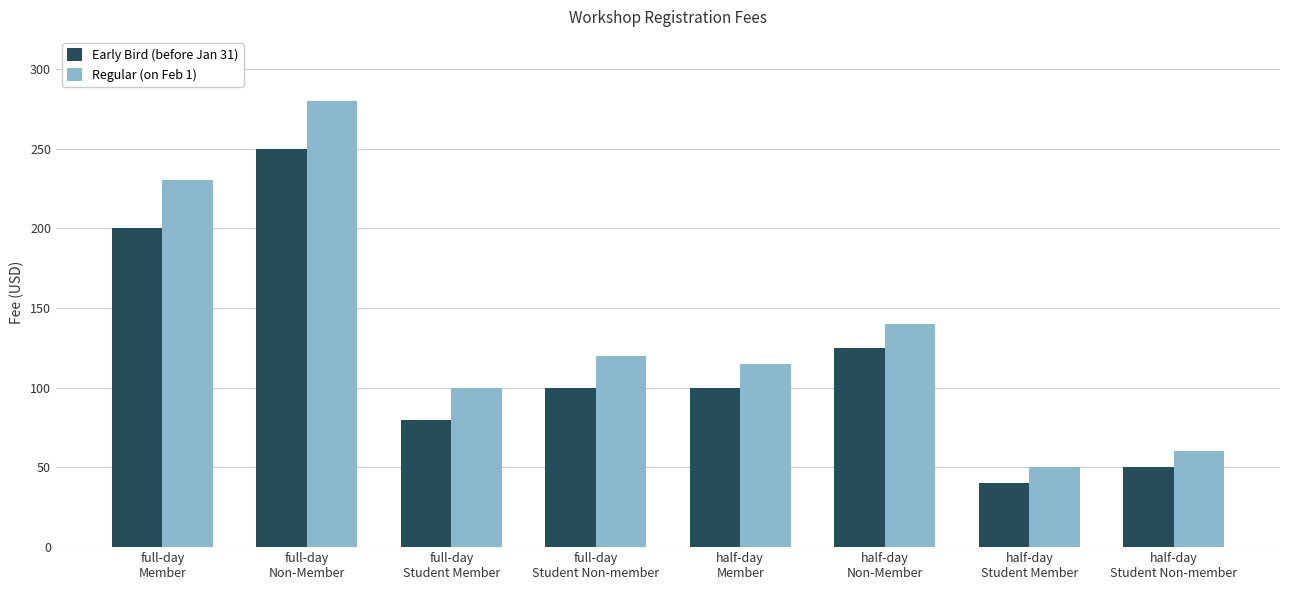

What position from the right is full-day
Student Member?

6